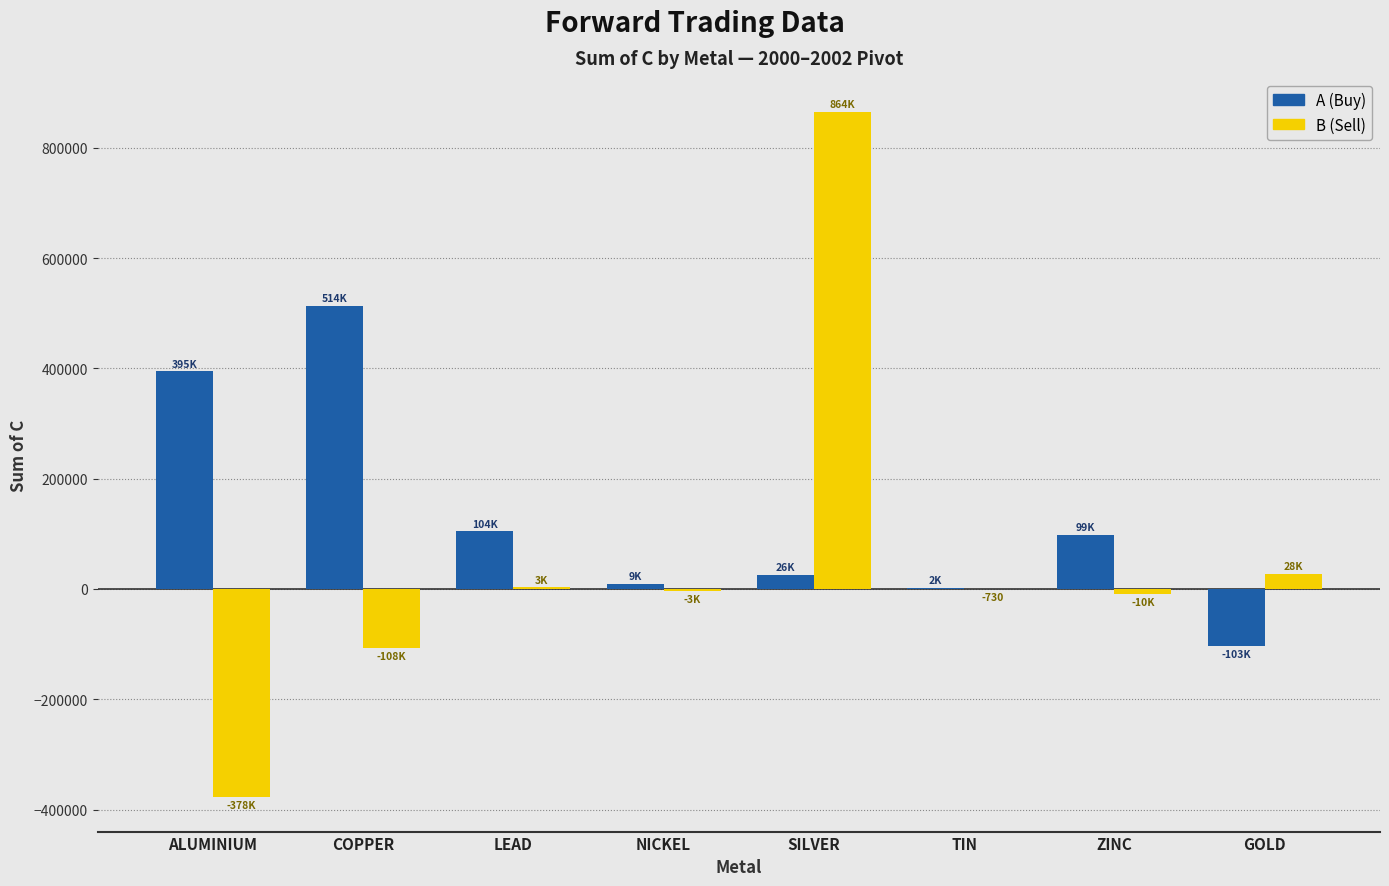

True or false: A (Buy) has a value of 207007 at COPPER.

False